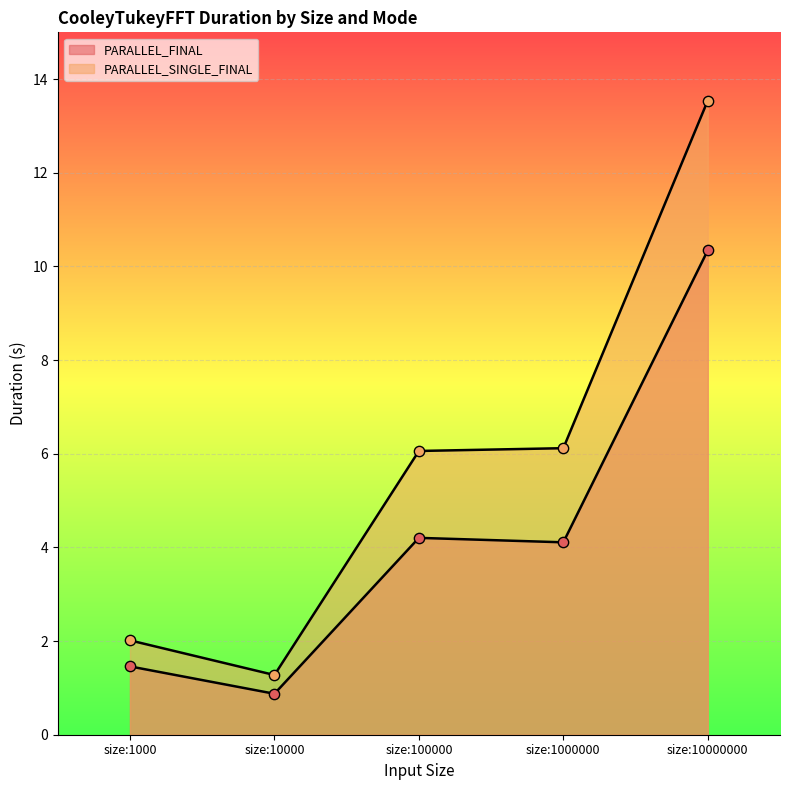

At how many categories does at least one series exceed 6?

3